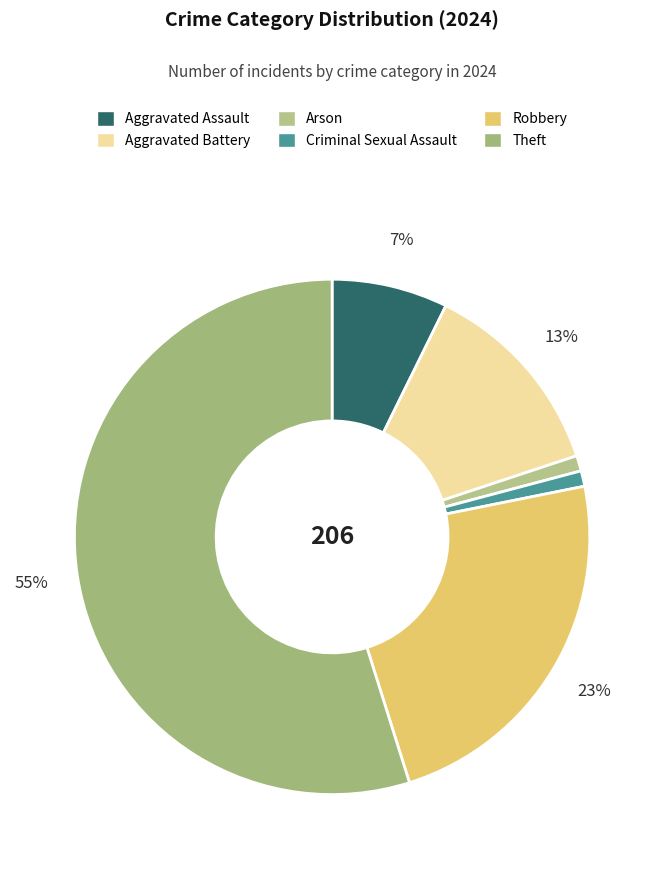

Count the number of slices in the pie.

6